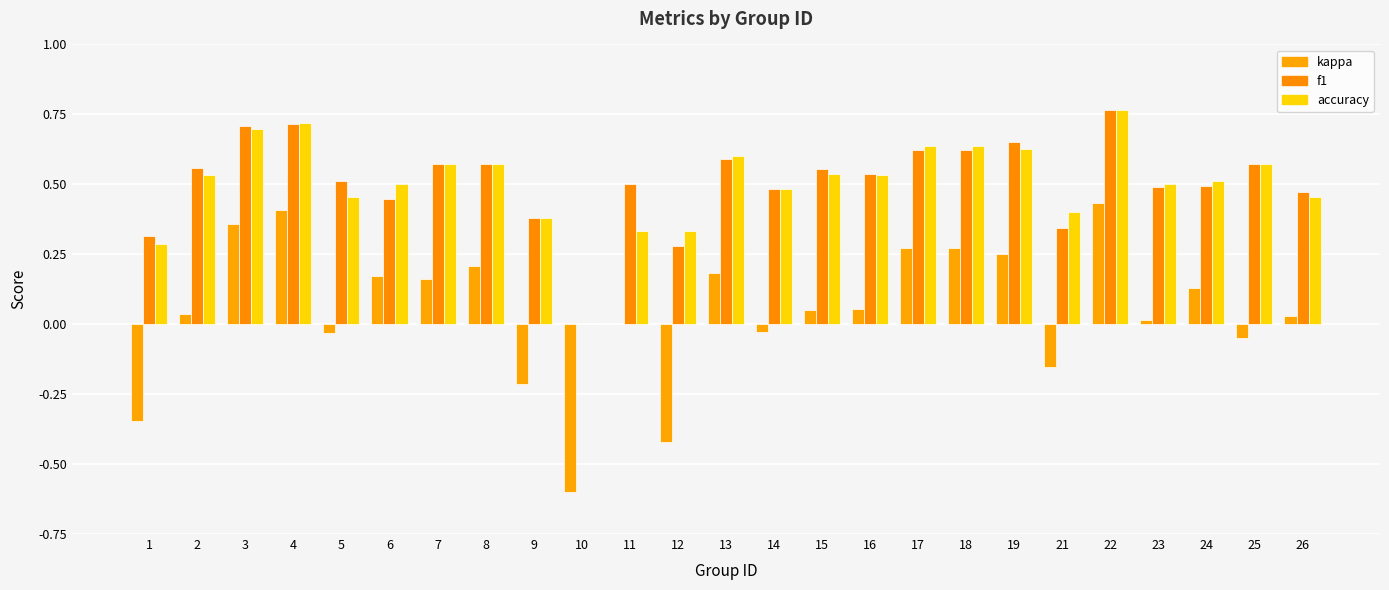

What is the difference between the highest and lowest values at 21?

0.6